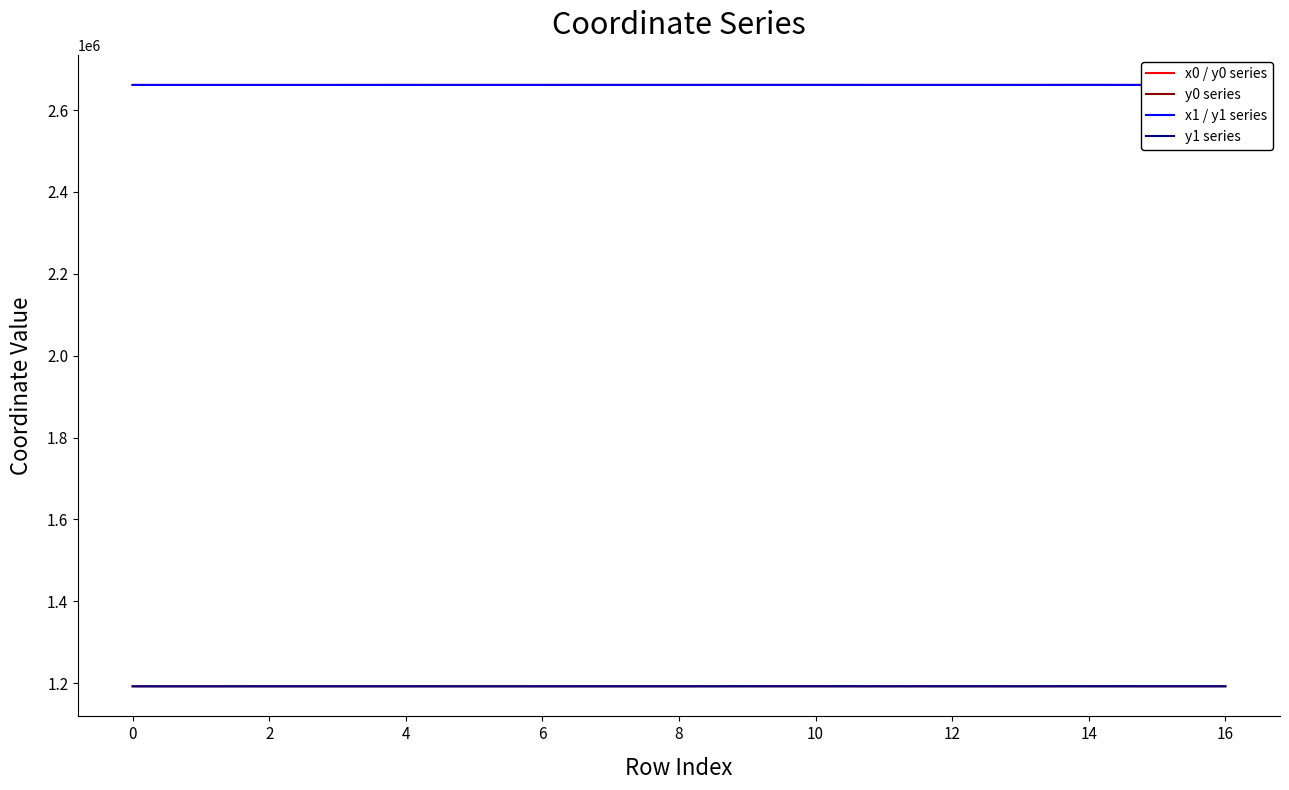

What is the highest value of the y1 series series?

1192324.2